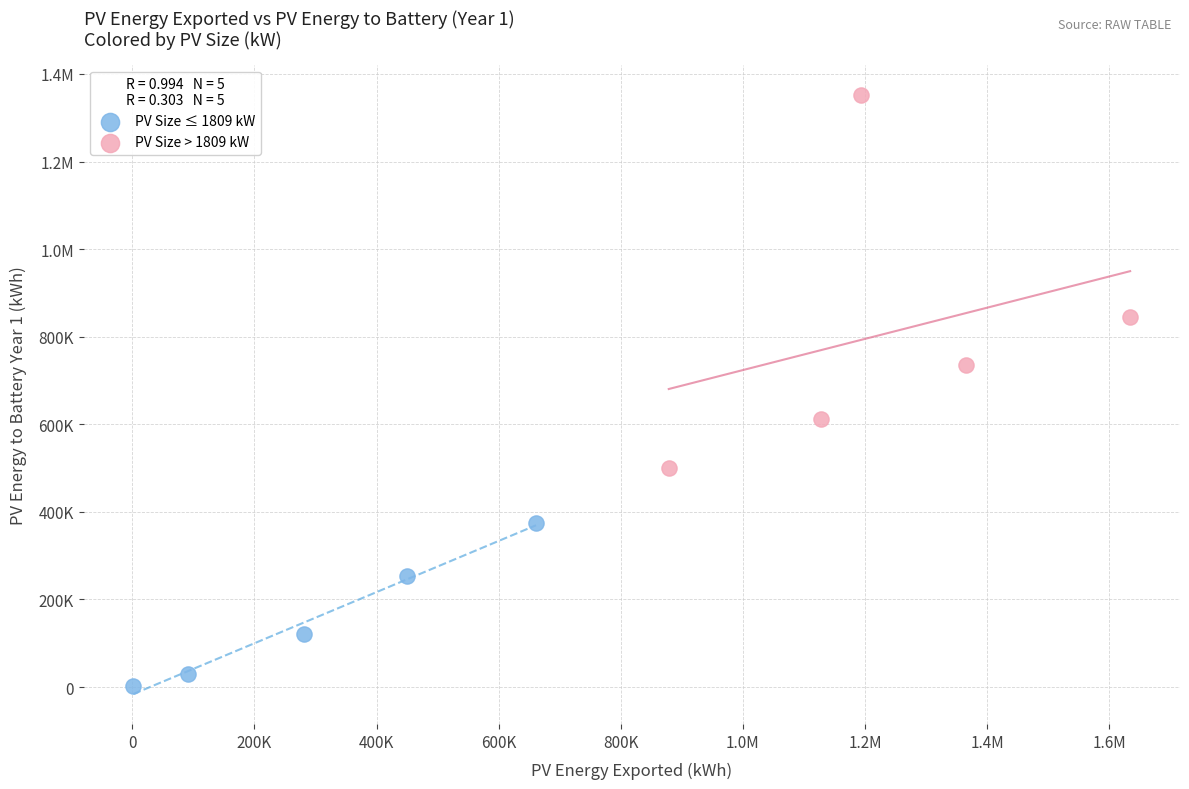

What are all the series names shown in the legend?

PV Size ≤ 1809 kW, PV Size > 1809 kW